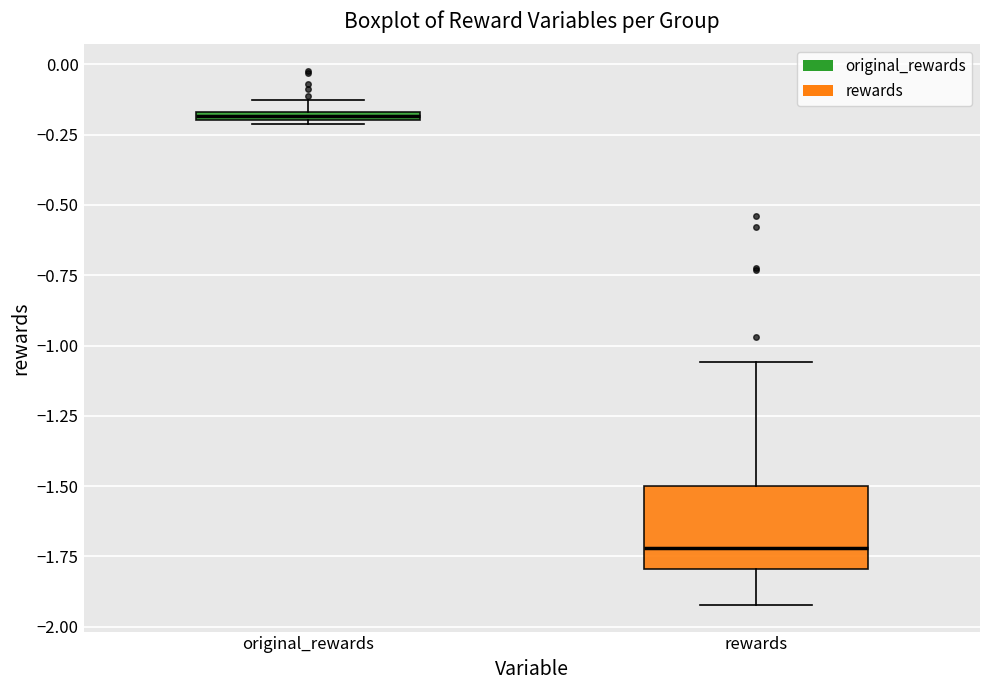

Which box has the lowest median line?

rewards